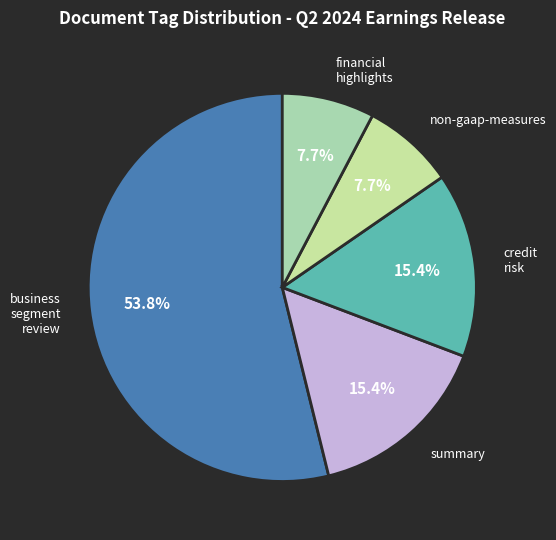

How many slices are in this pie chart?

5